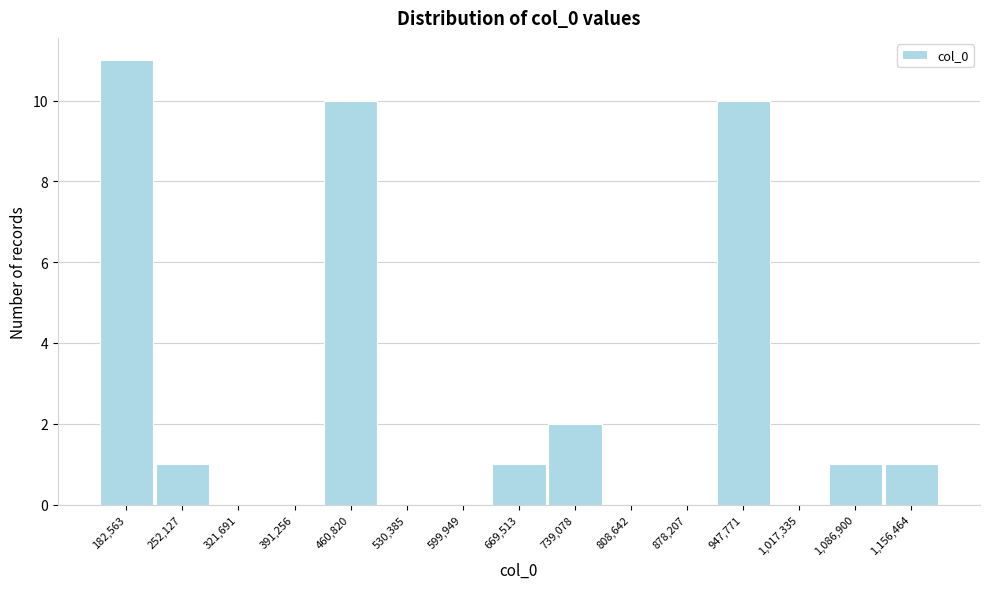

Reading left to right, extract all data points from this chart.

182,563=11	252,127=1	321,691=0	391,256=0	460,820=10	530,385=0	599,949=0	669,513=1	739,078=2	808,642=0	878,207=0	947,771=10	1,017,335=0	1,086,900=1	1,156,464=1